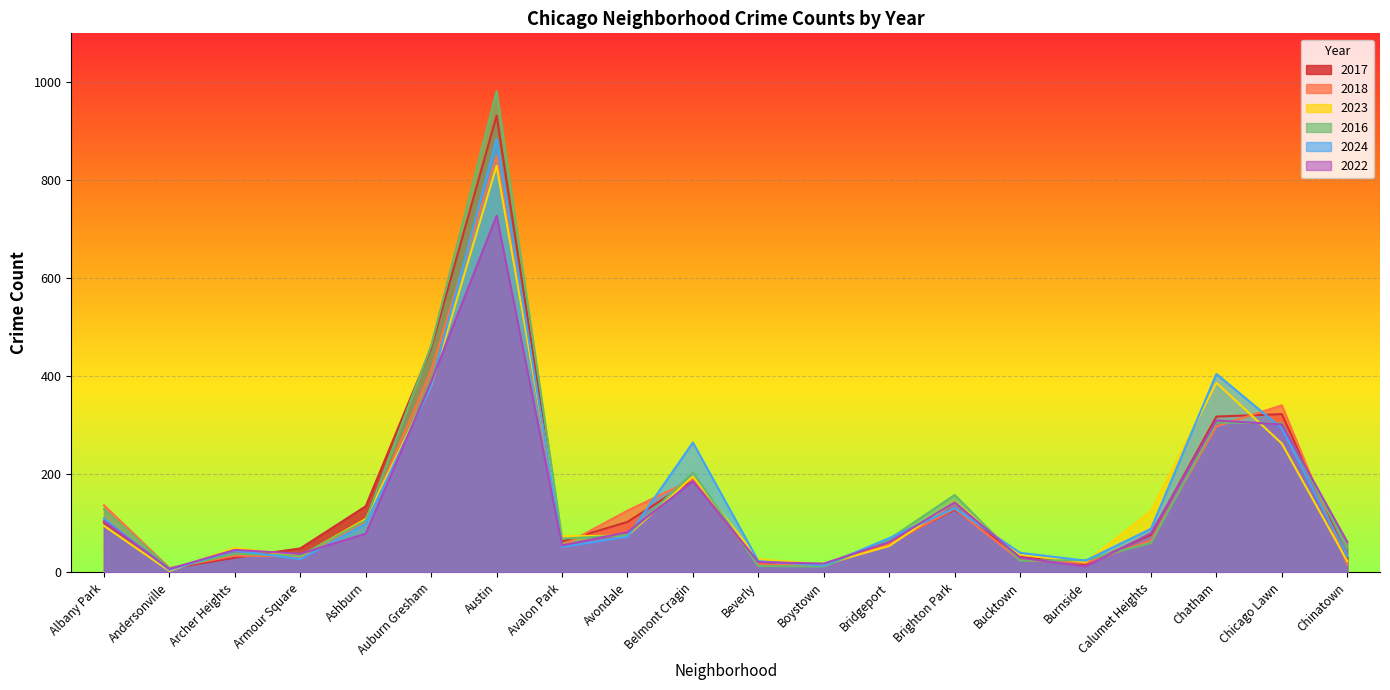

What is the maximum value for 2023?

830